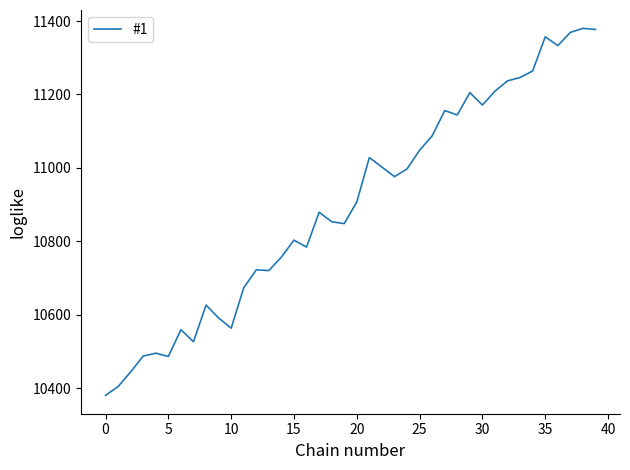

What is the greatest value displayed?

11380